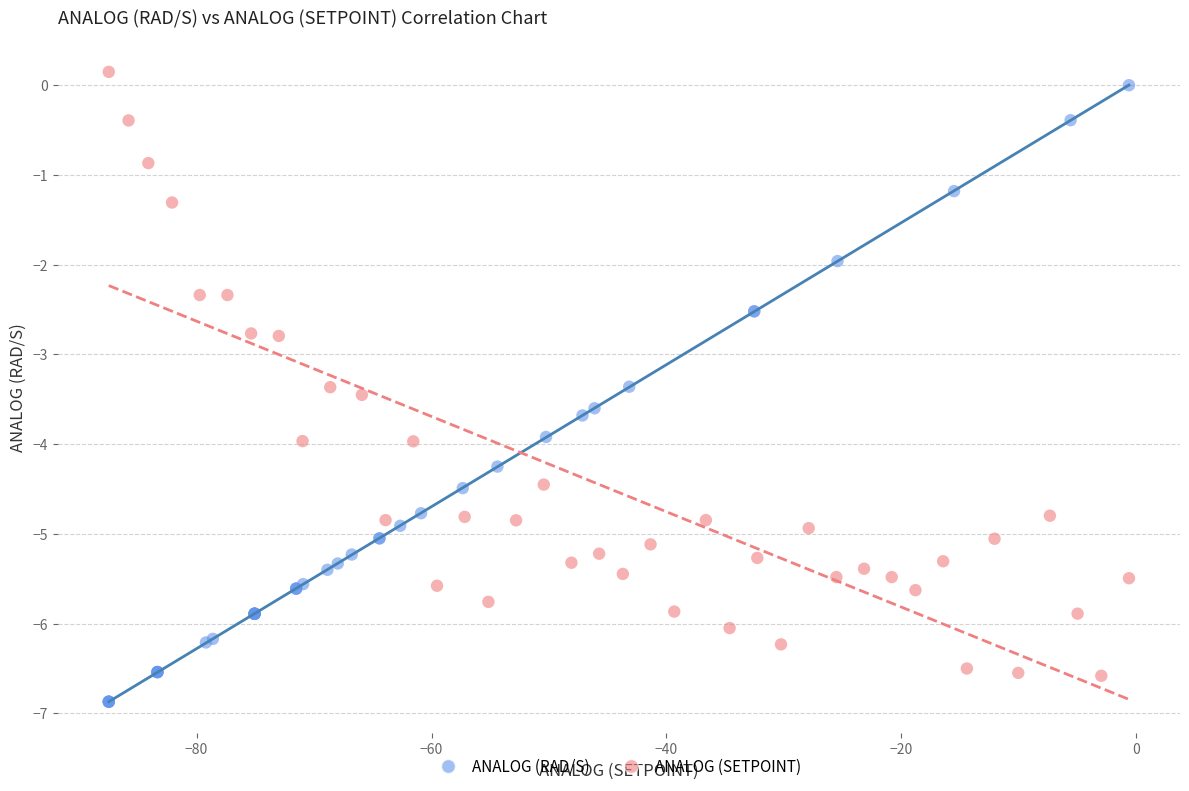

Which series has the widest spread of Y values?

ANALOG (RAD/S)